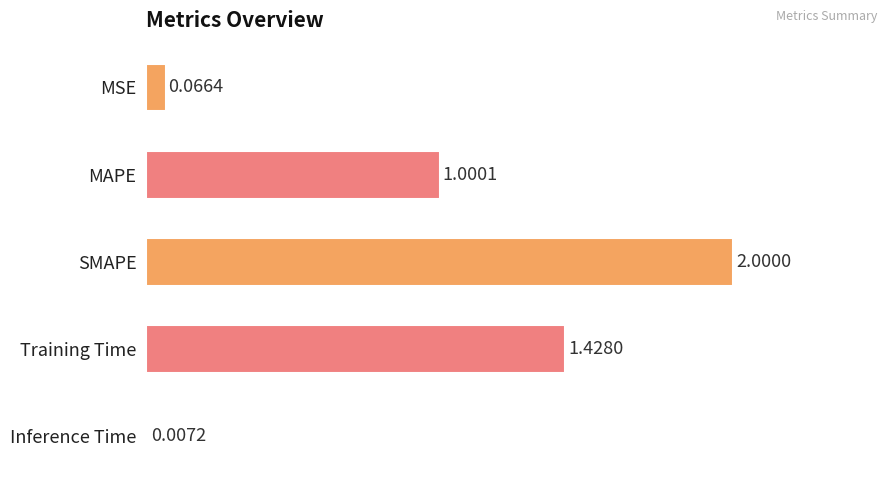

Which label corresponds to the largest value in the chart?

SMAPE